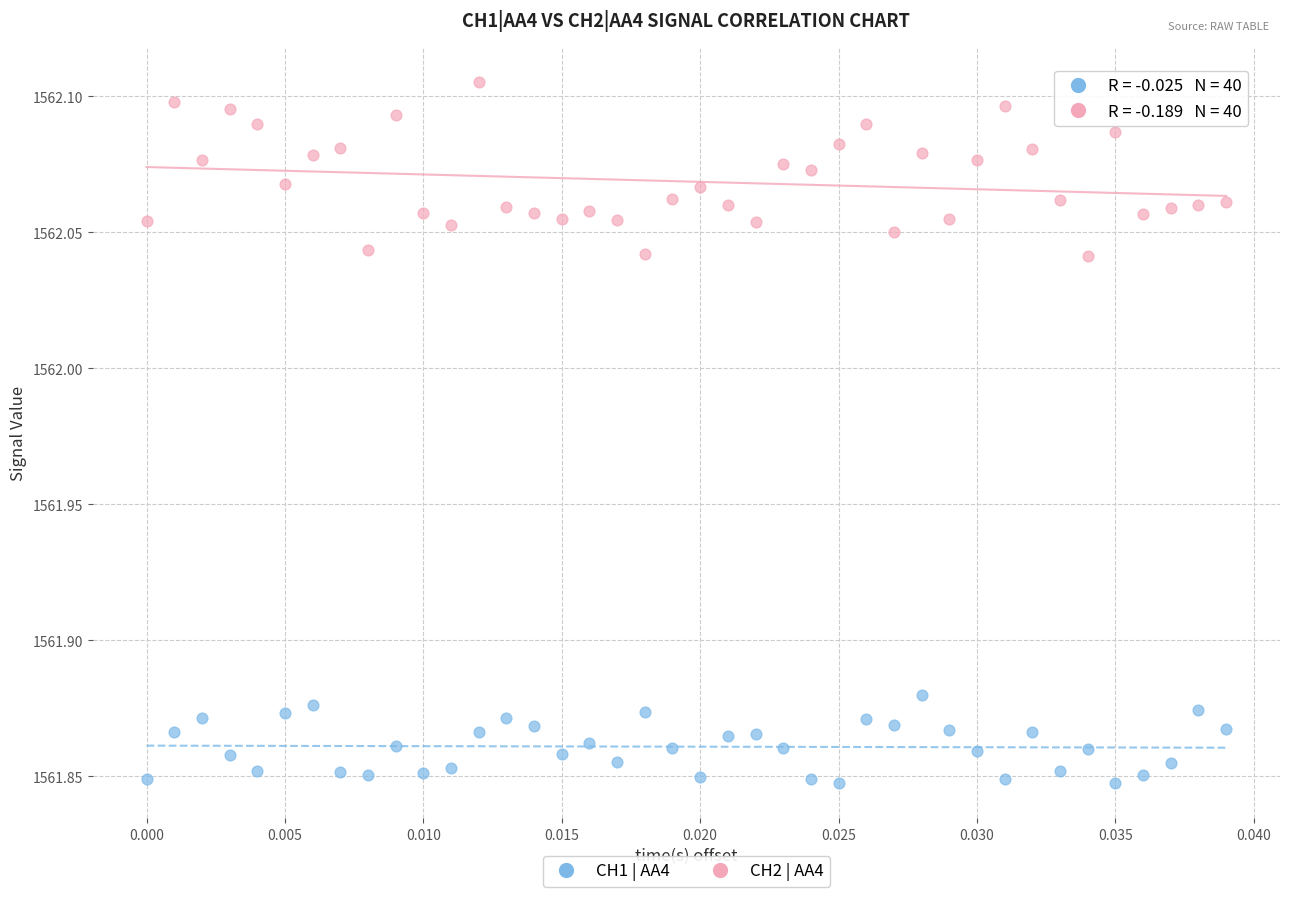

What are all the series names shown in the legend?

CH1 | AA4, CH2 | AA4